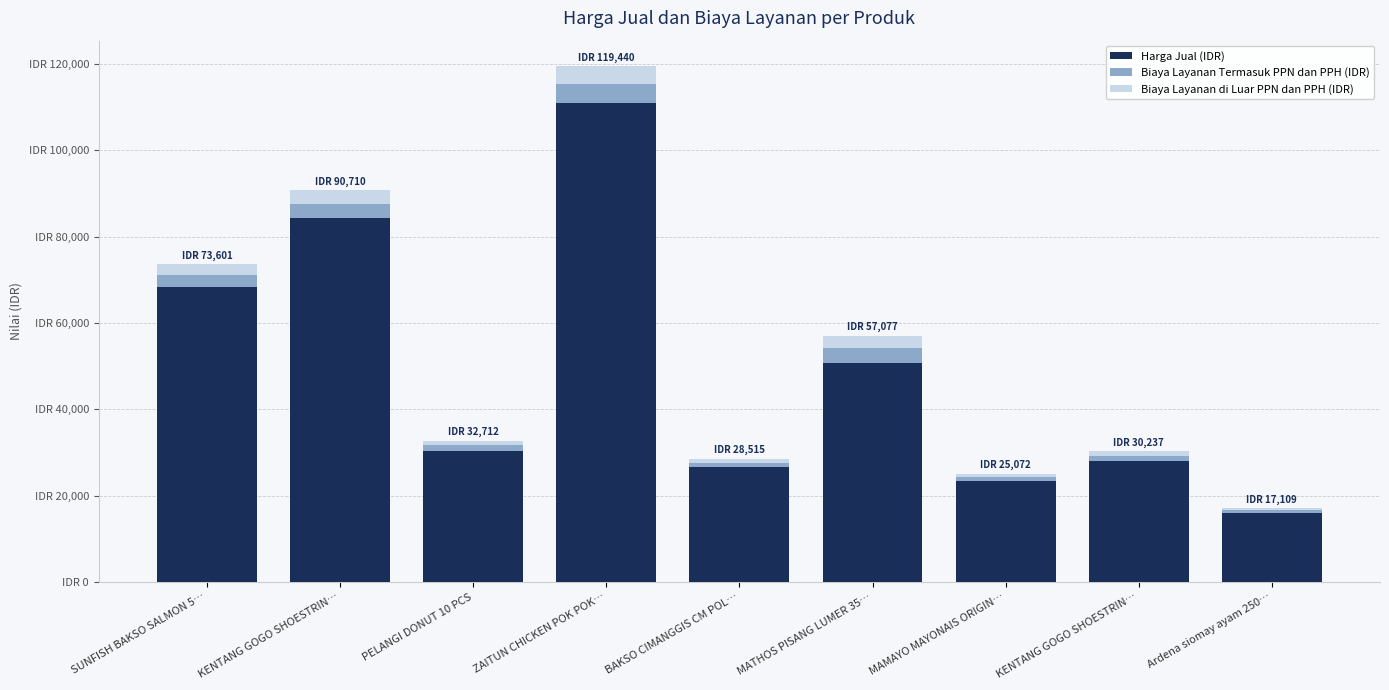

Does the chart contain any negative values?

No